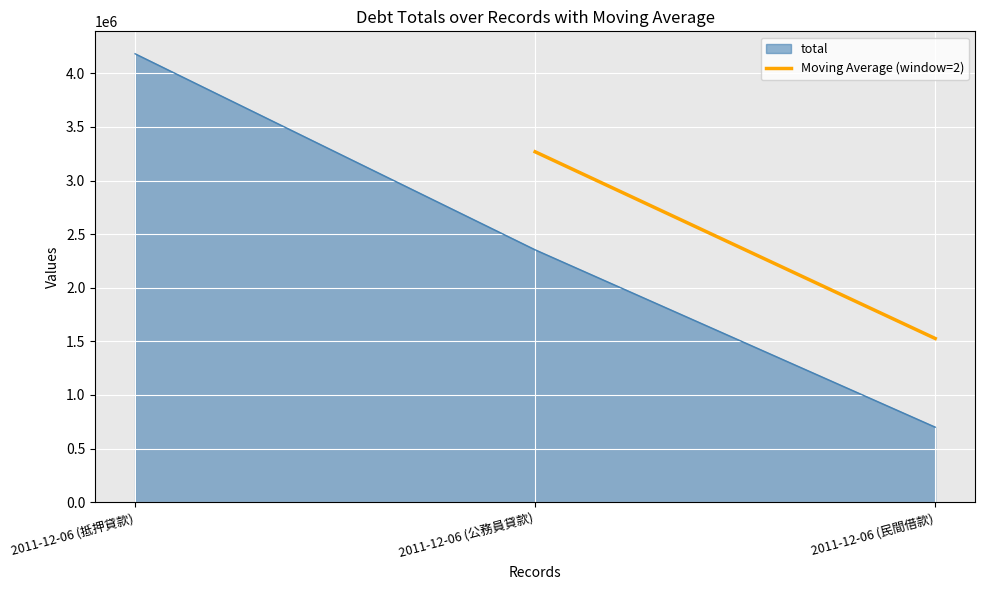

Which category has the lowest value in the total series?

2011-12-06 (民間借款)